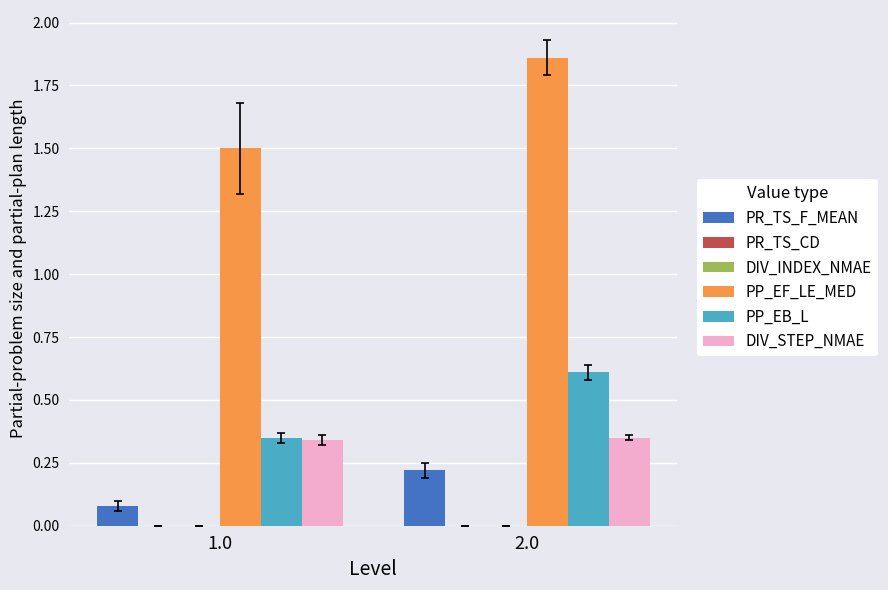

Which label corresponds to the largest value in the chart?

2.0